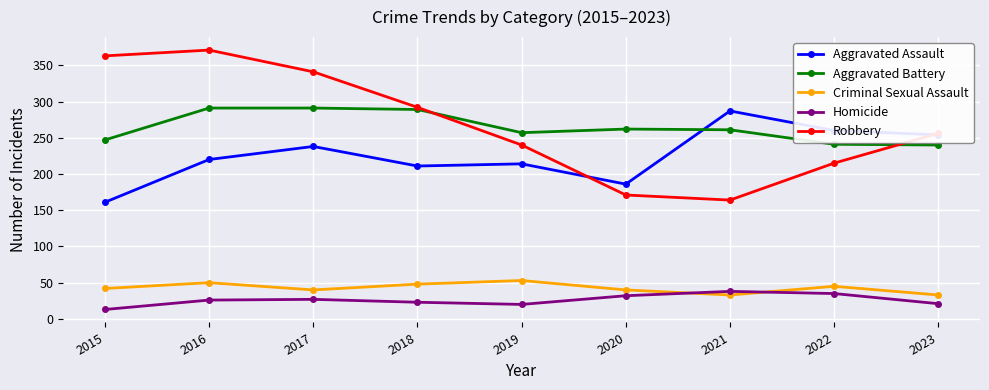

Which series has the widest spread of values?

Robbery